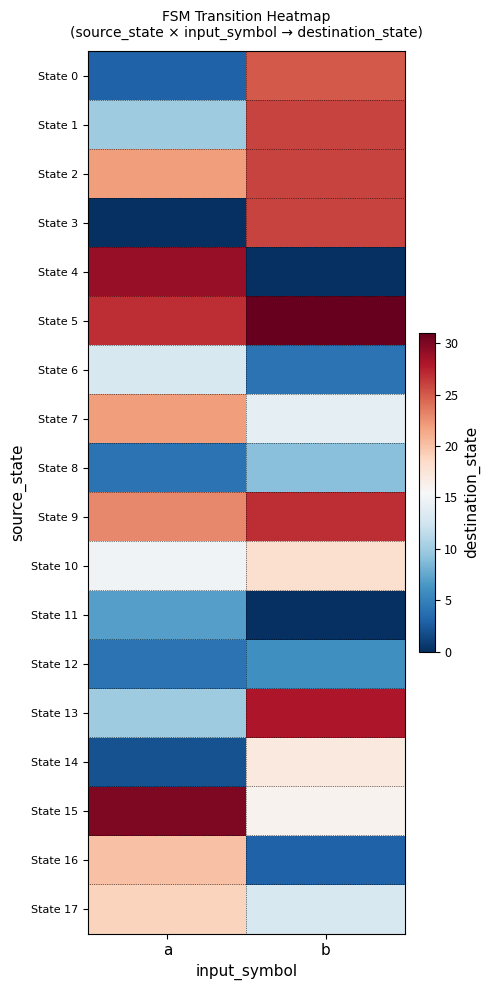

What is the spread (max minus min) of values at a?

30